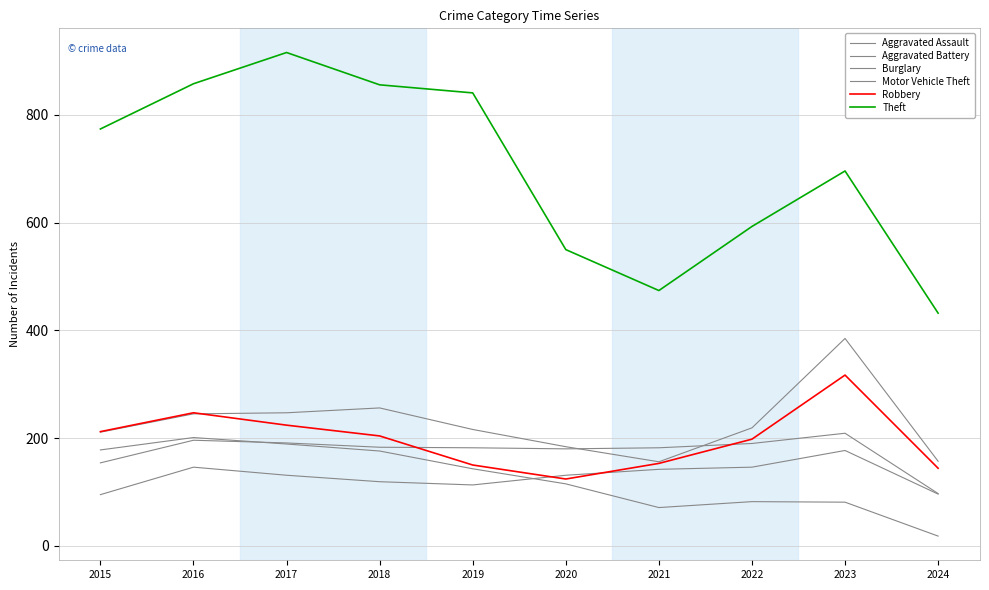

How many lines are shown in the chart?

6